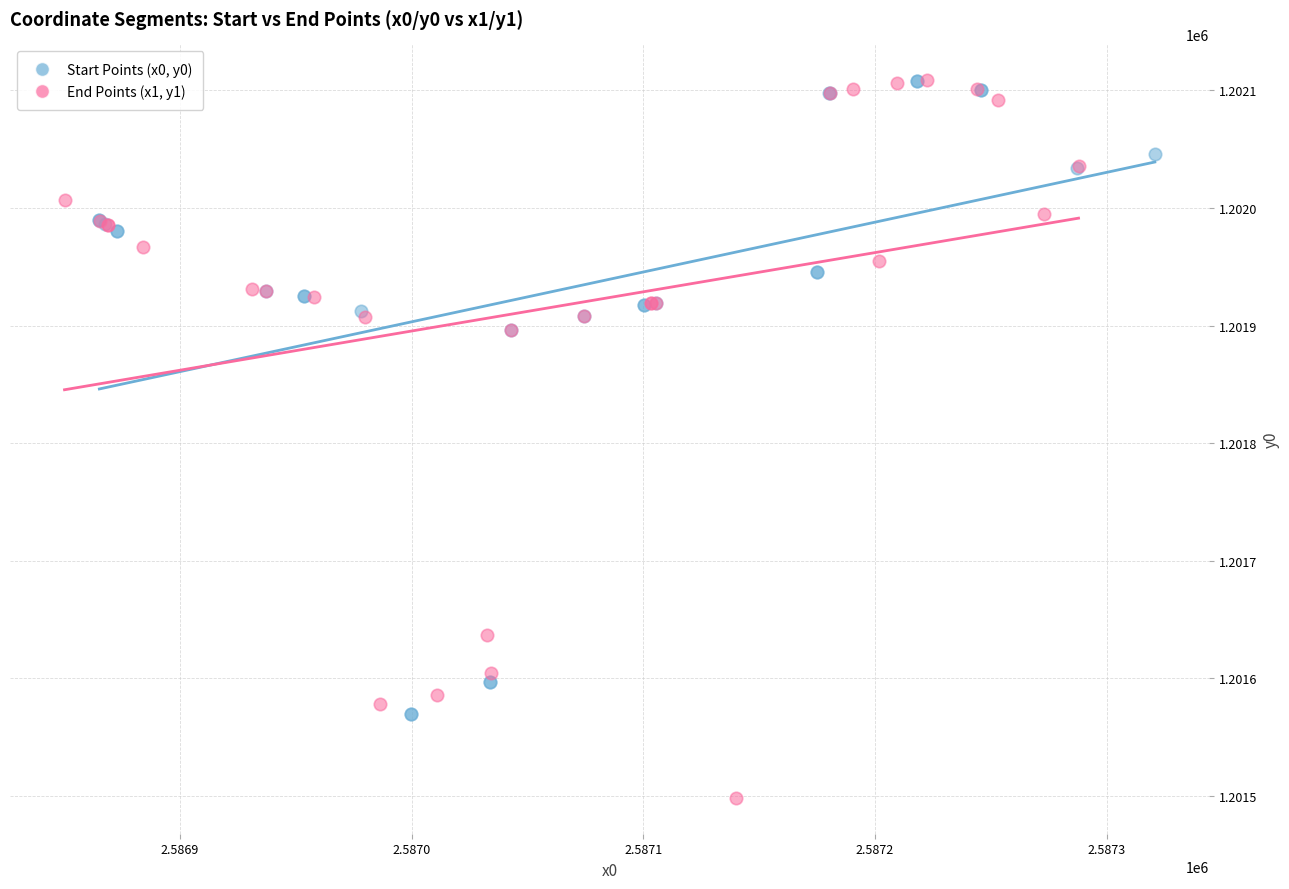

Which series contains the lowest Y value?

End Points (x1, y1)